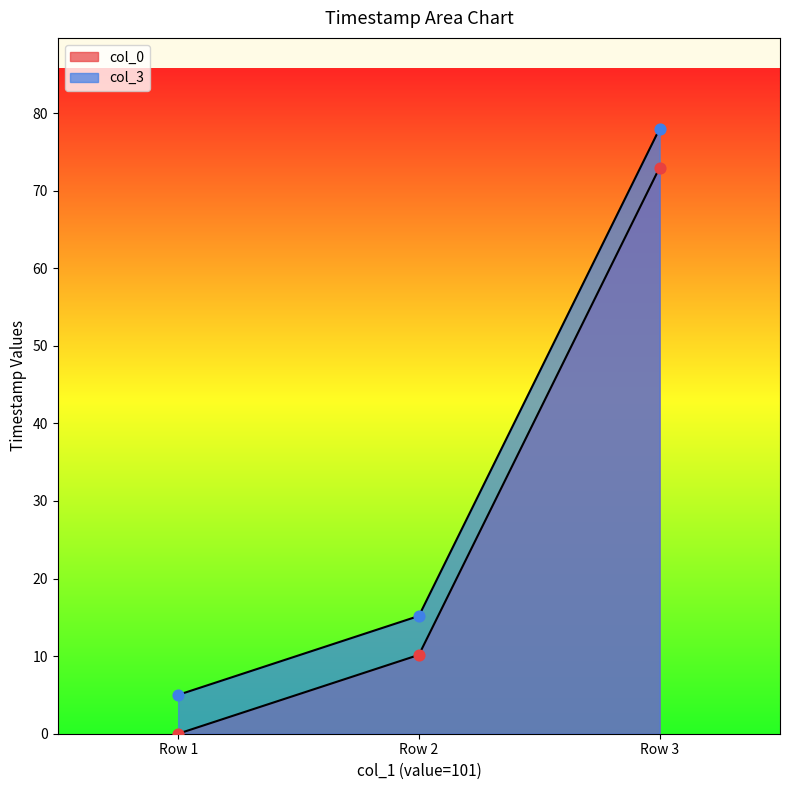

At which category is the sum across all series the highest?

Row 3